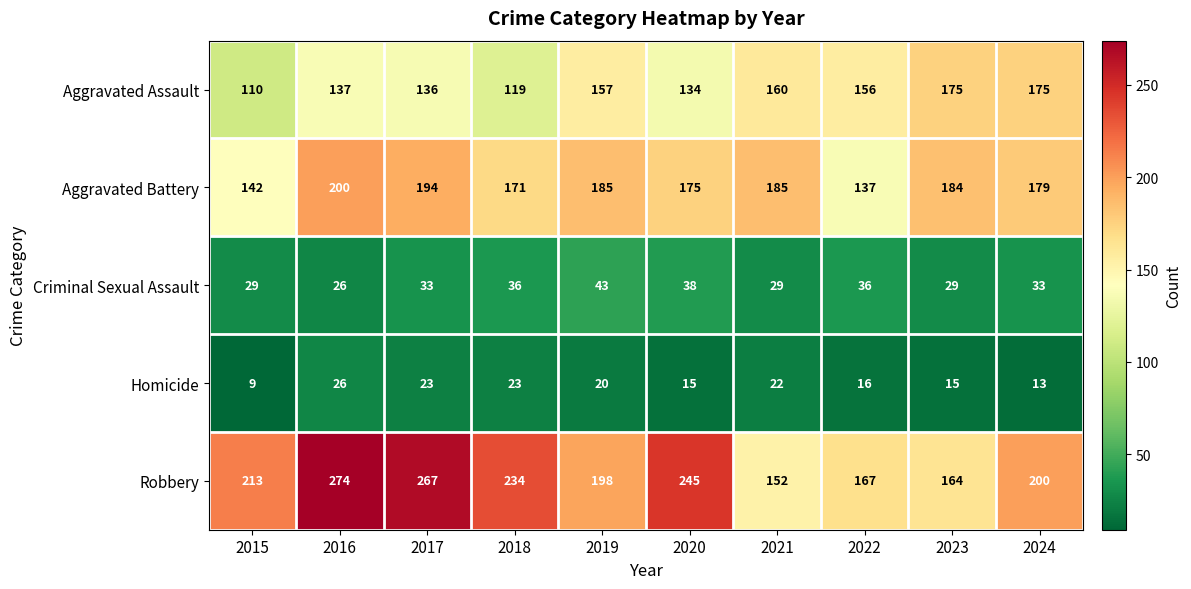

Which category has the lowest value across all series?

2015